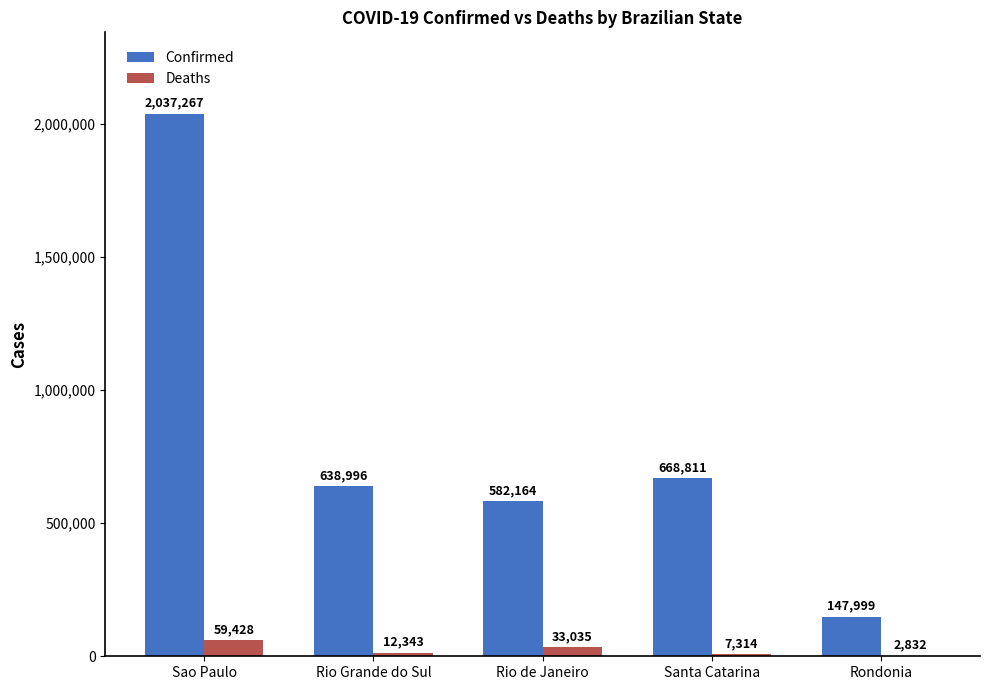

Between Rio Grande do Sul and Santa Catarina, which series saw the biggest shift?

Confirmed